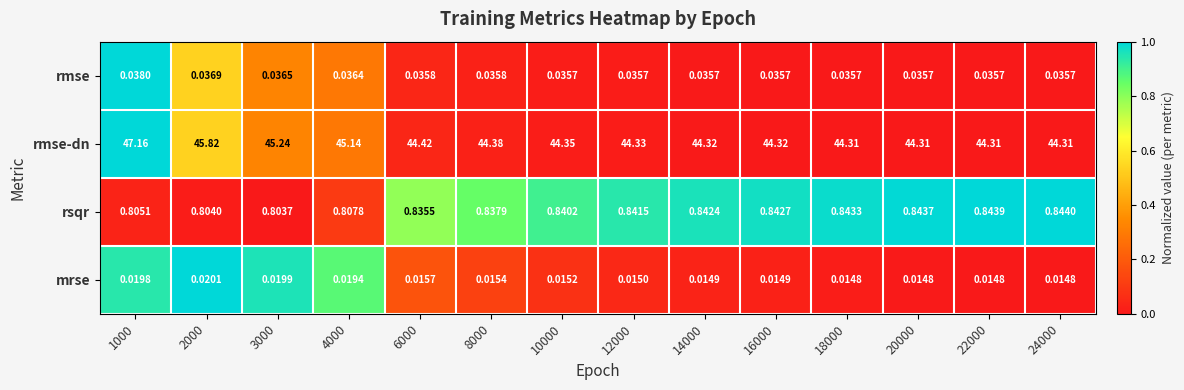

Which series has the largest total across all categories?

rmse-dn